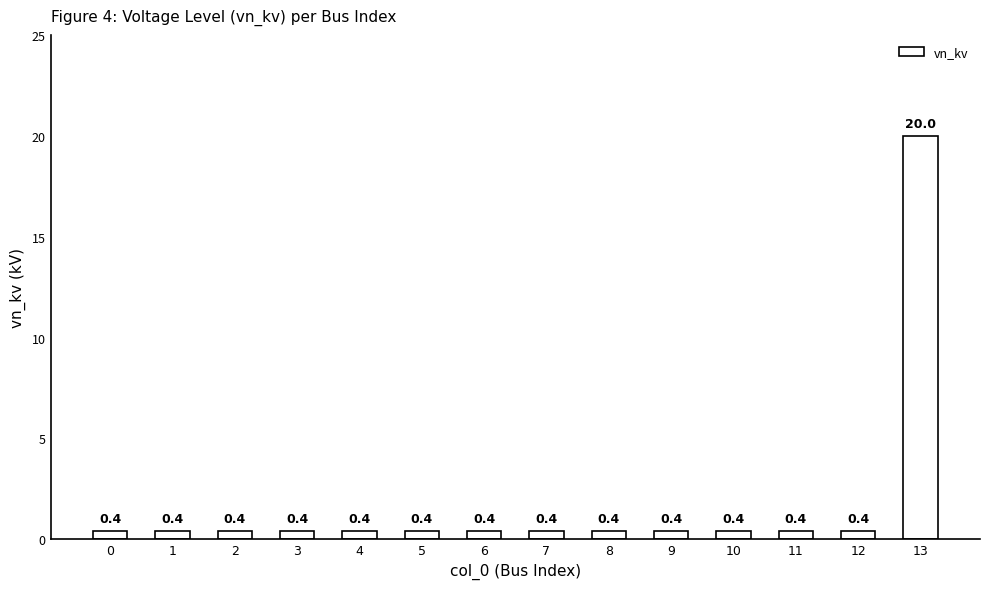

The chart shows a value of 0.4 at 1. True or false?

True